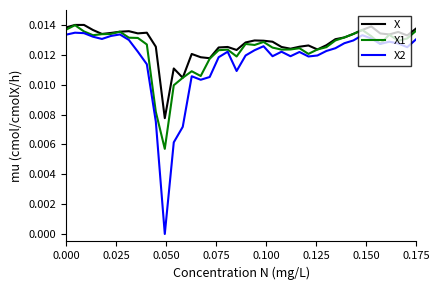

Which series has the widest spread of values?

X2